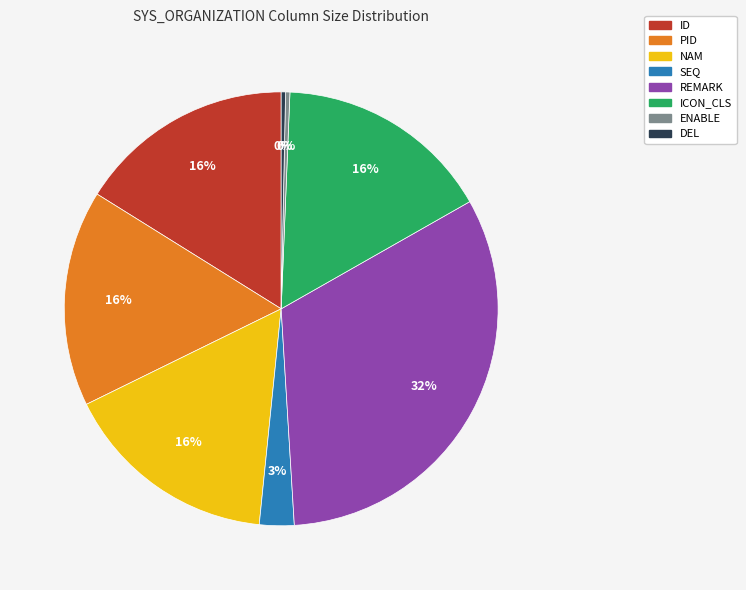

Which slice is the largest?

REMARK